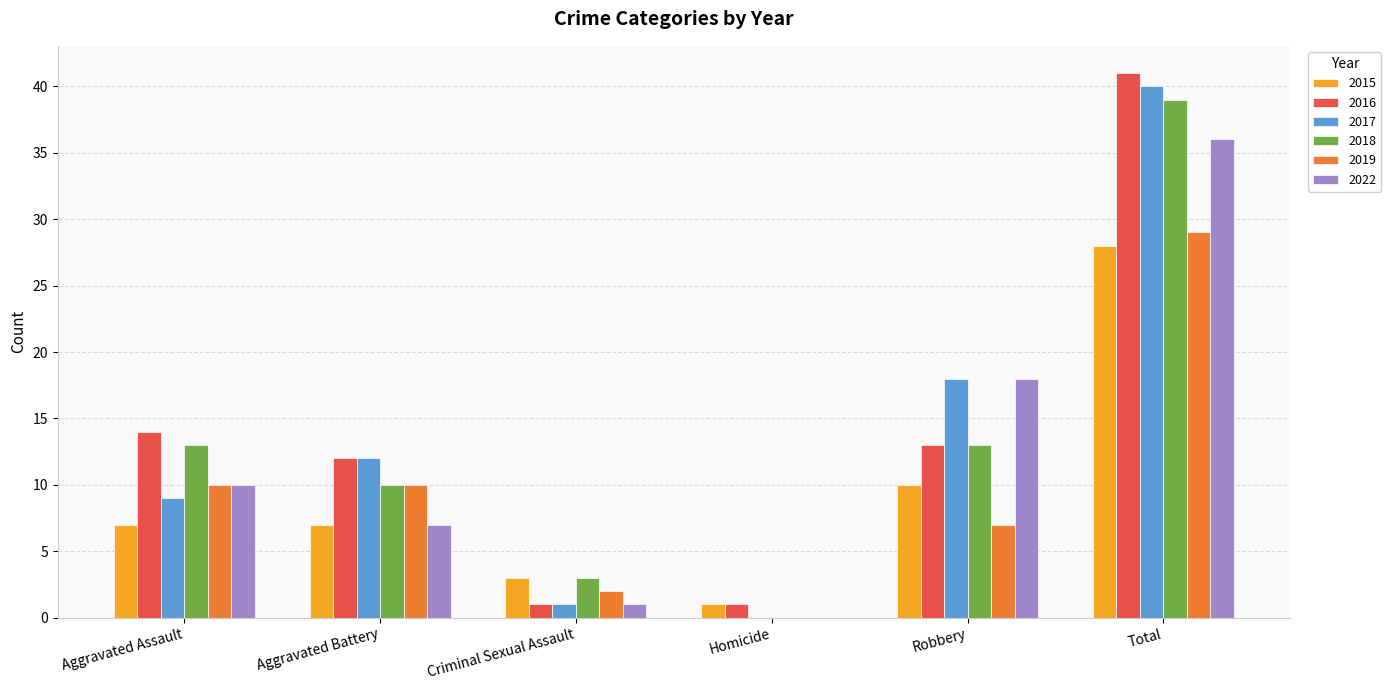

Reading left to right, list all the values displayed in this chart.

2015: Aggravated Assault=7	Aggravated Battery=7	Criminal Sexual Assault=3	Homicide=1	Robbery=10	Total=28
2016: Aggravated Assault=14	Aggravated Battery=12	Criminal Sexual Assault=1	Homicide=1	Robbery=13	Total=41
2017: Aggravated Assault=9	Aggravated Battery=12	Criminal Sexual Assault=1	Homicide=0	Robbery=18	Total=40
2018: Aggravated Assault=13	Aggravated Battery=10	Criminal Sexual Assault=3	Homicide=0	Robbery=13	Total=39
2019: Aggravated Assault=10	Aggravated Battery=10	Criminal Sexual Assault=2	Homicide=0	Robbery=7	Total=29
2022: Aggravated Assault=10	Aggravated Battery=7	Criminal Sexual Assault=1	Homicide=0	Robbery=18	Total=36